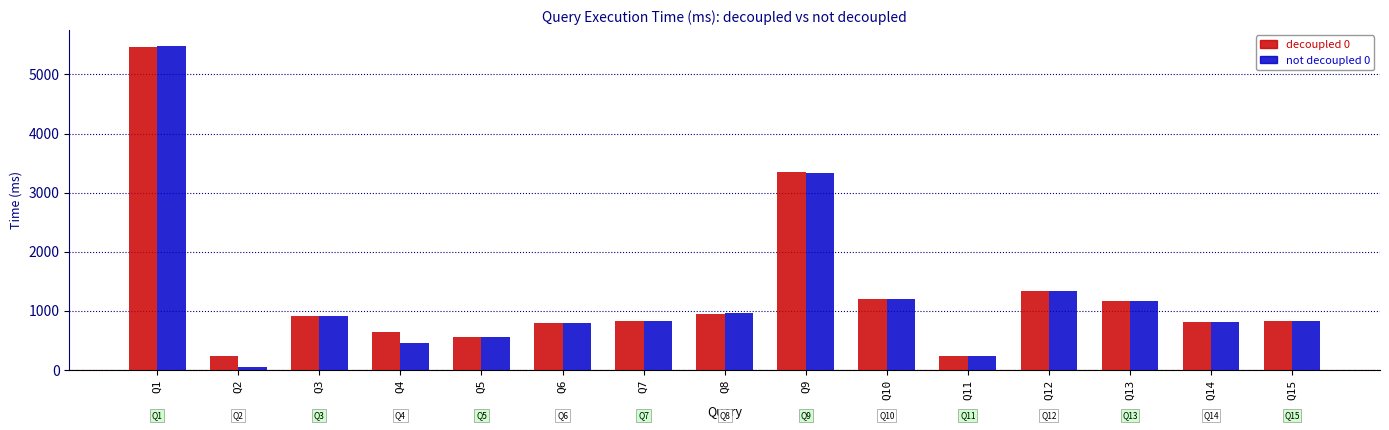

True or false: decoupled 0 has a value of 549.6 at Q5.

True